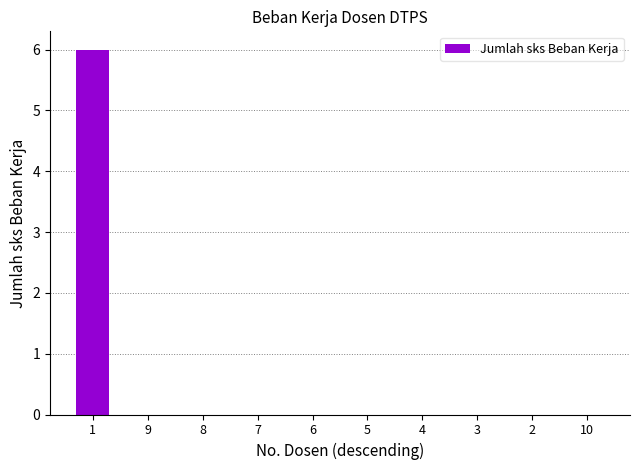

True or false: the data shows 0 at 6.

True